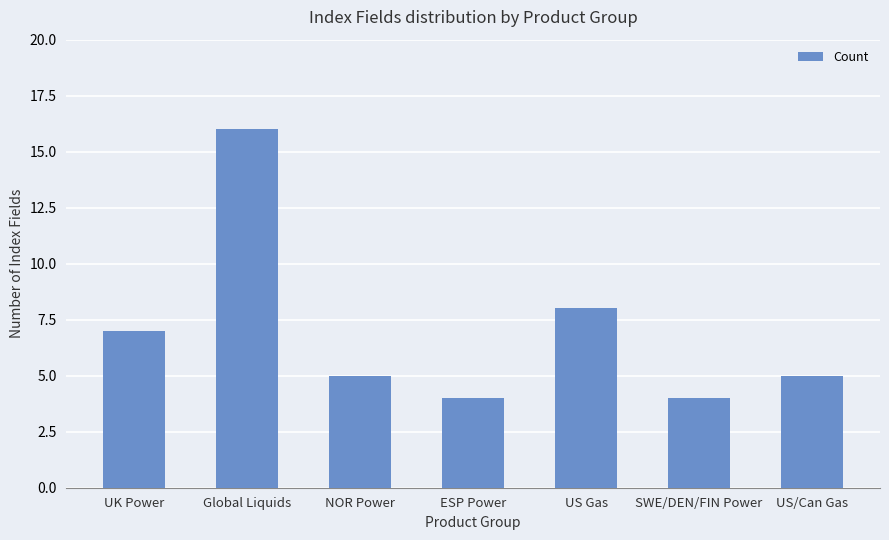

Approximately how many times larger is the value at US Gas compared to ESP Power?

2.0